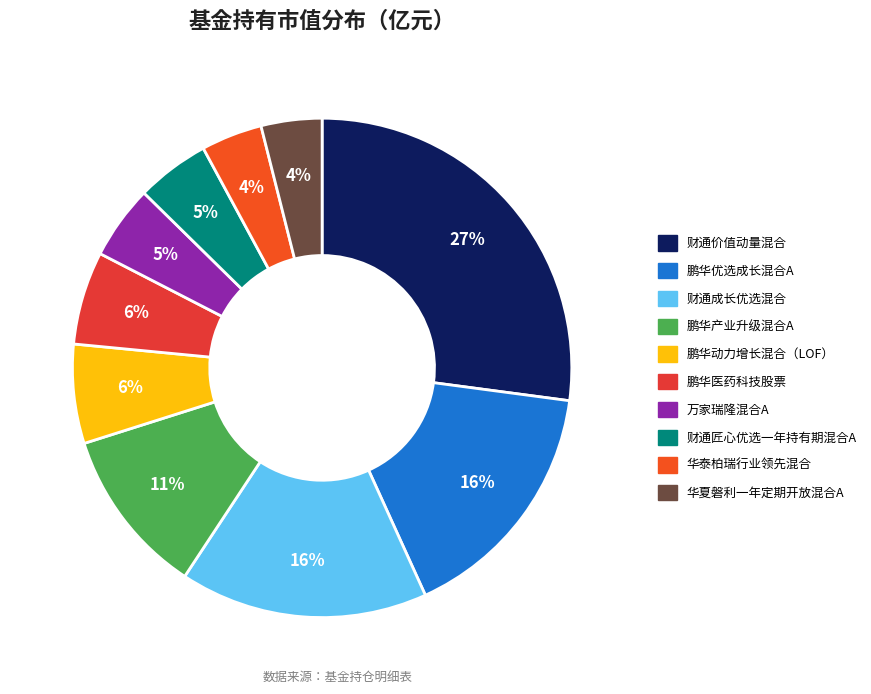

To the nearest percent, what is the difference between the largest and smallest slice percentages?

23%